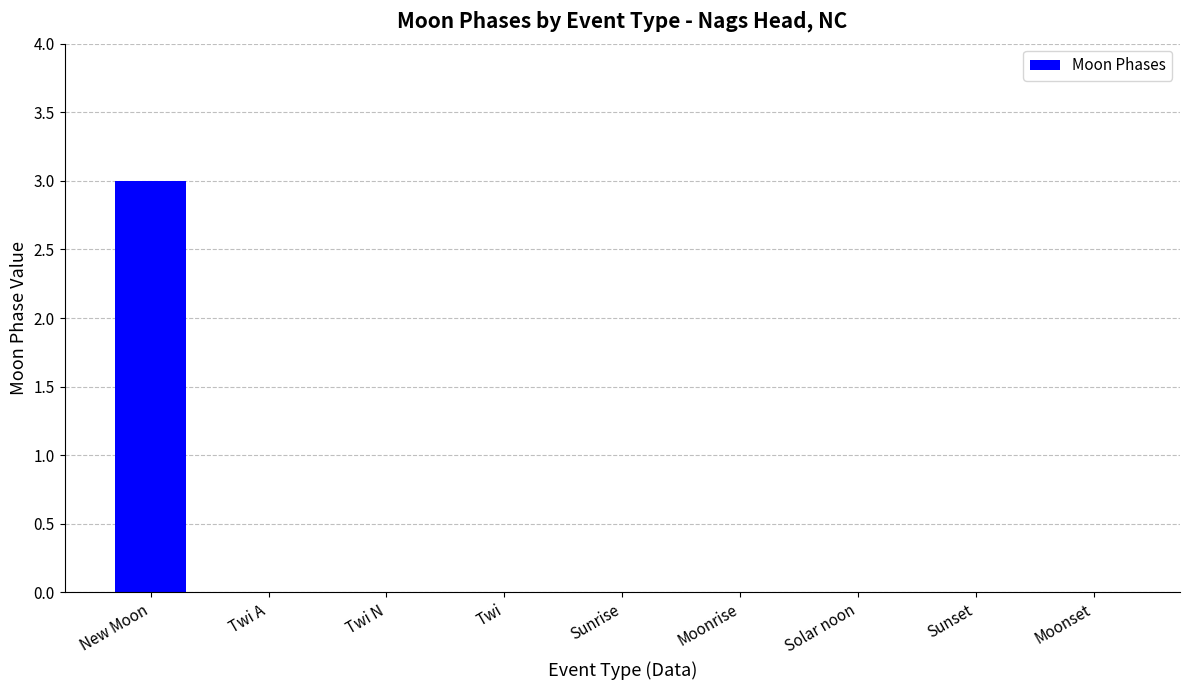

Between New Moon and Twi N, which is larger?

New Moon